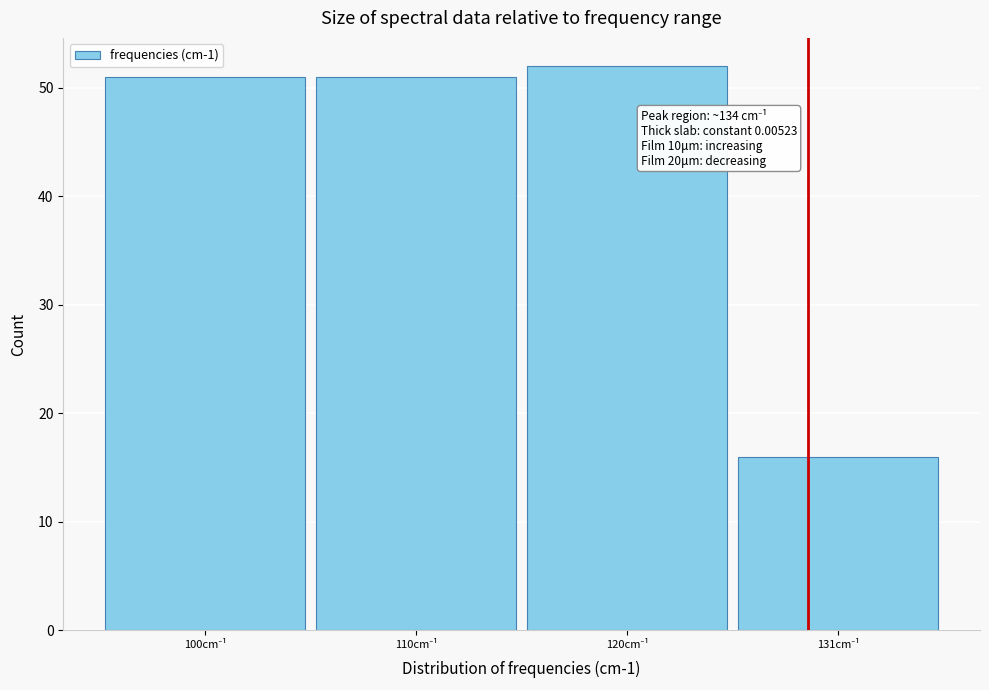

Reading left to right, list all the values displayed in this chart.

51	51	52	16